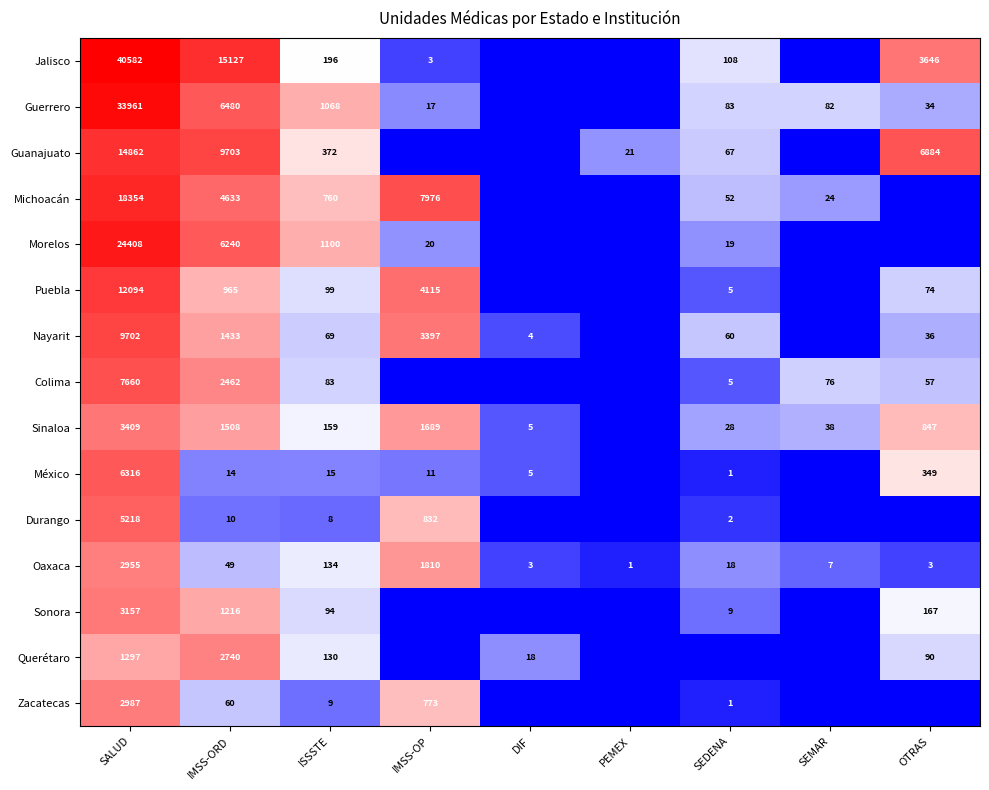

Is the value of Durango at IMSS-OP greater than the value of México at ISSSTE?

Yes